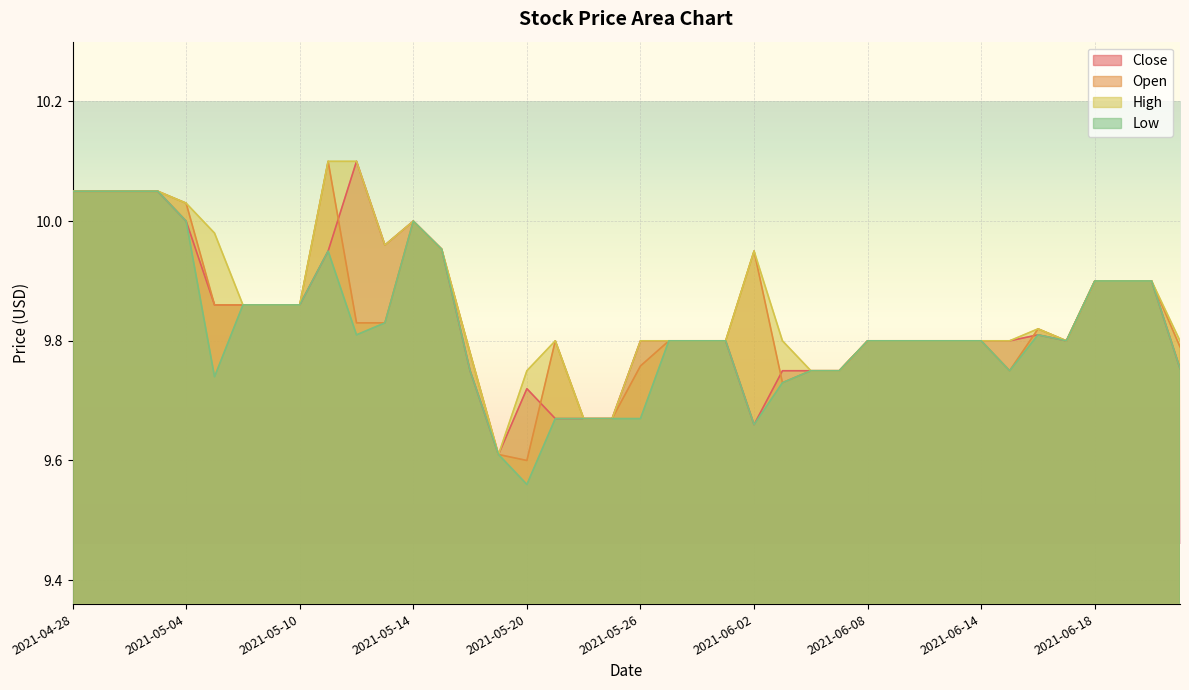

How many distinct data groups are displayed?

4